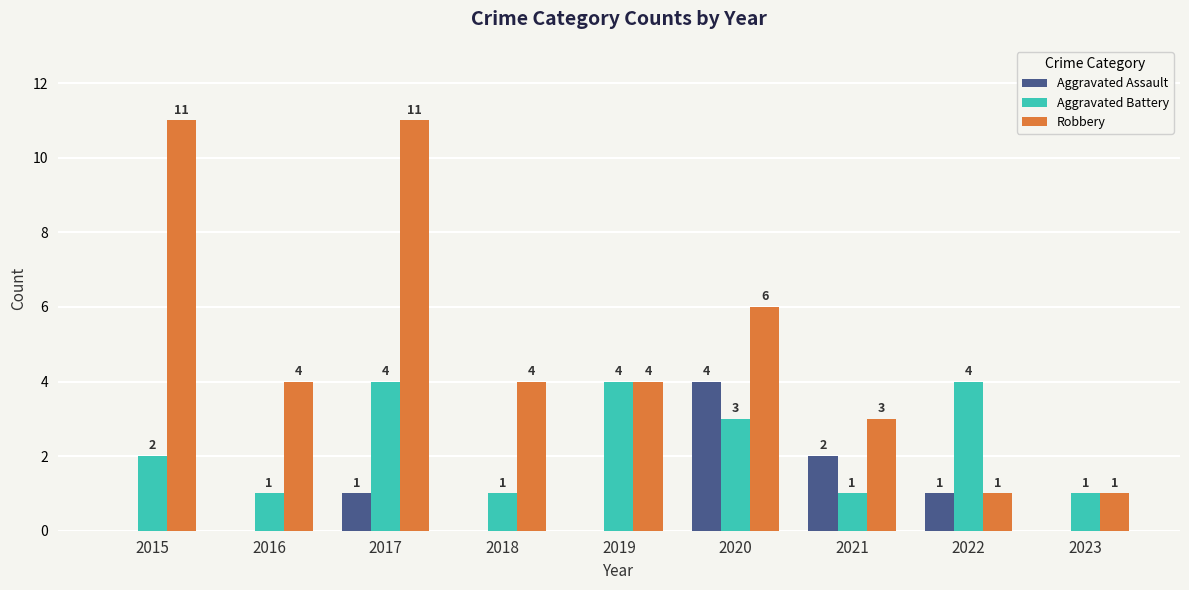

What is the maximum value for Aggravated Battery?

4